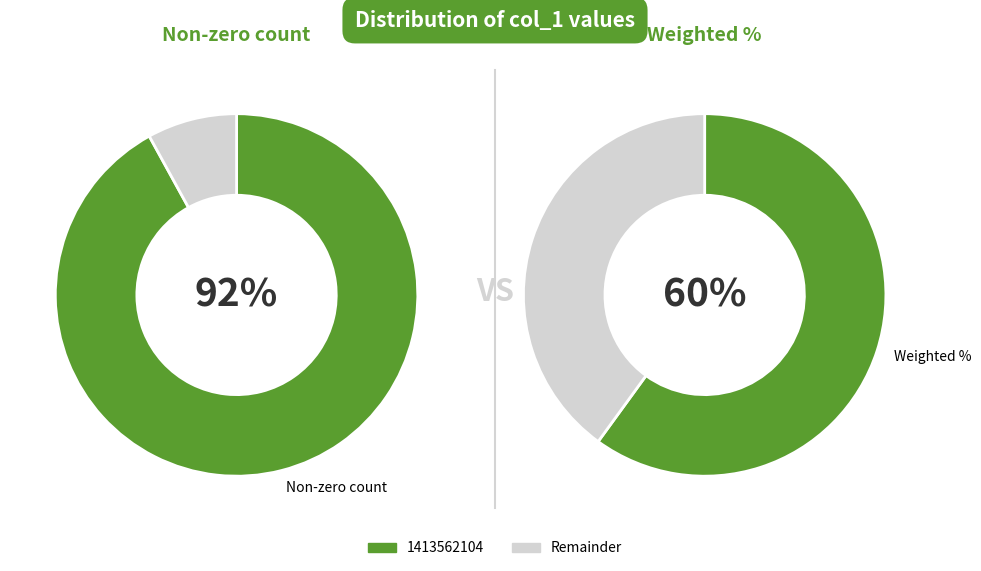

True or false: 1415970822 accounts for 19% of the total.

False